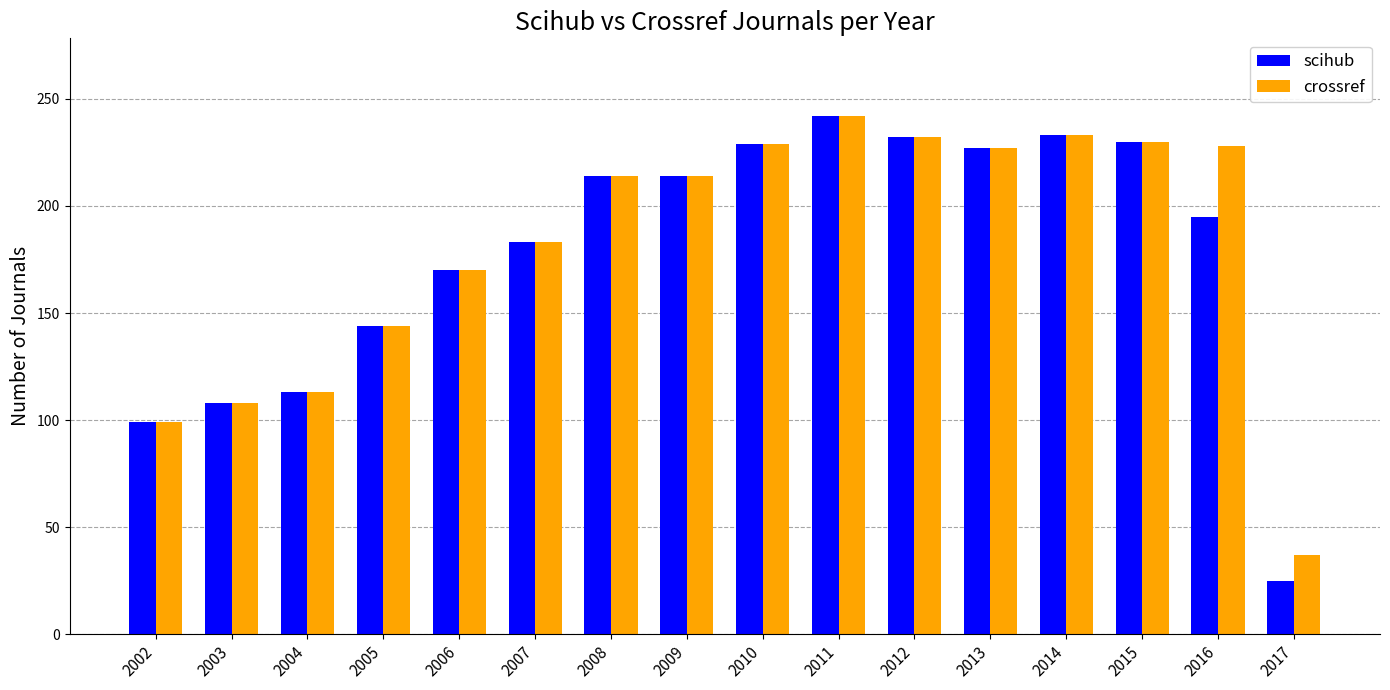

How many distinct data groups are displayed?

2